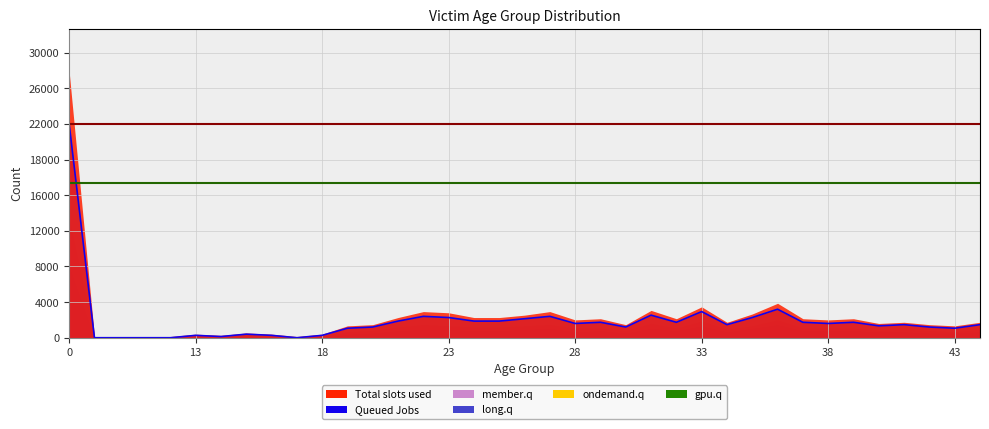

True or false: Queued Jobs and member.q intersect in this chart.

False